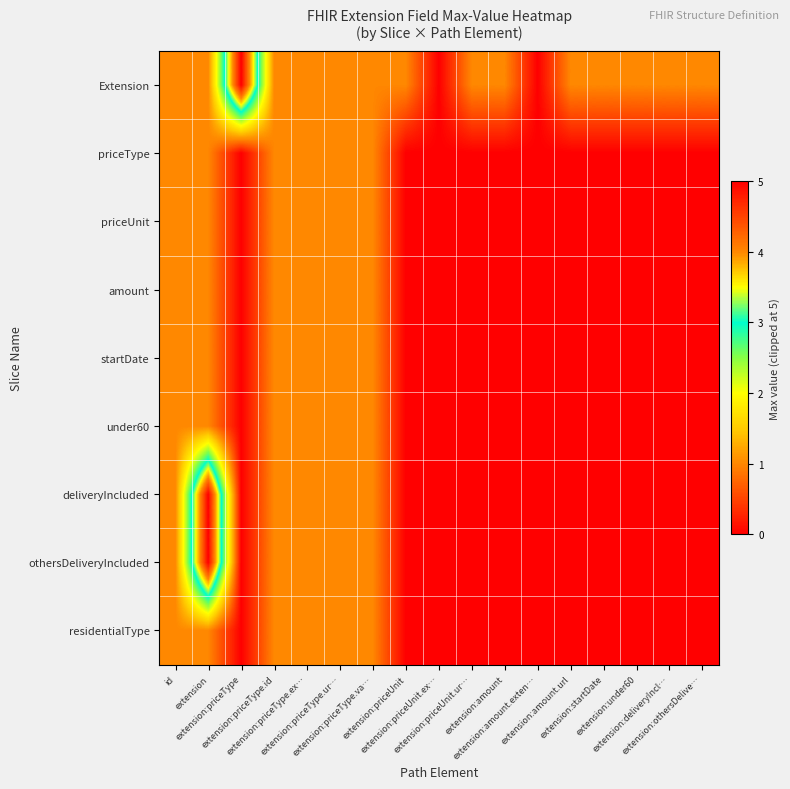

Rank the series by their maximum value, from highest to lowest.

Extension, deliveryIncluded, othersDeliveryIncluded, priceType, priceUnit, amount, startDate, under60, residentialType